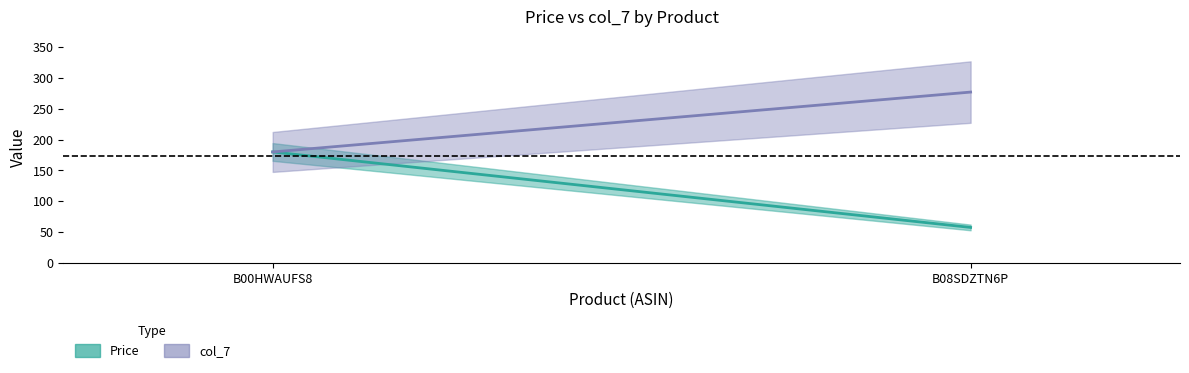

At B00HWAUFS8, list the series in order from smallest to largest.

Price, col_7